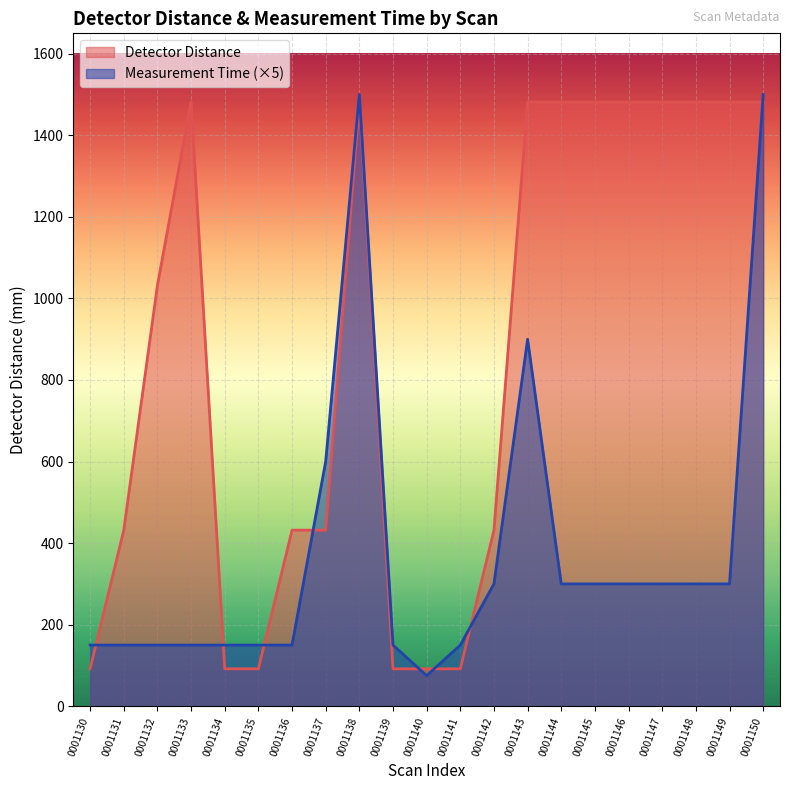

Where is the first local maximum for Measurement Time?

0001138